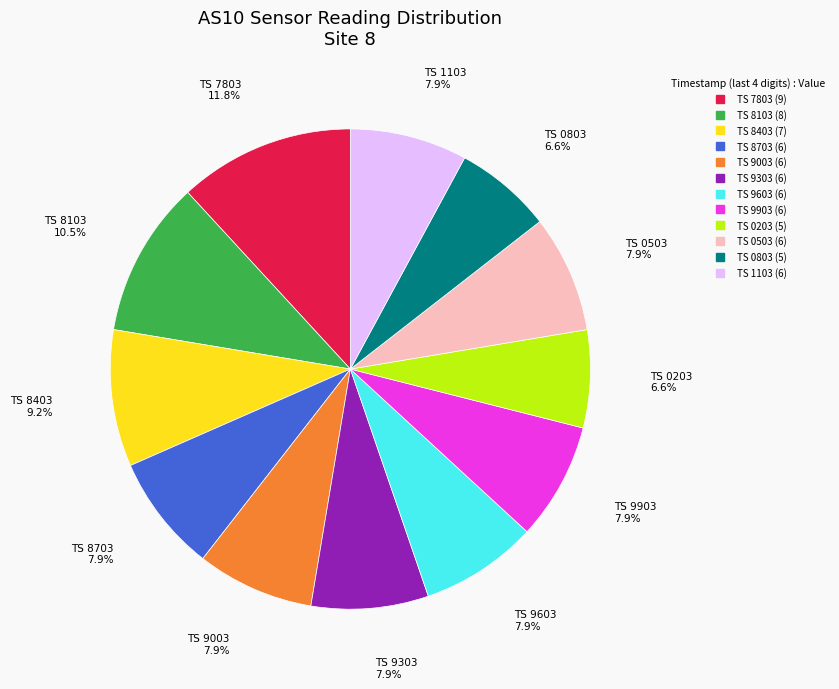

Is there a majority slice in this chart?

No